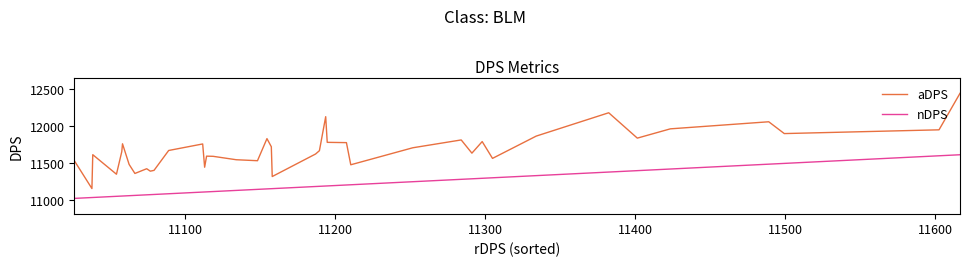

In aDPS, how many points are lower than both neighbors (excluding endpoints)?

12